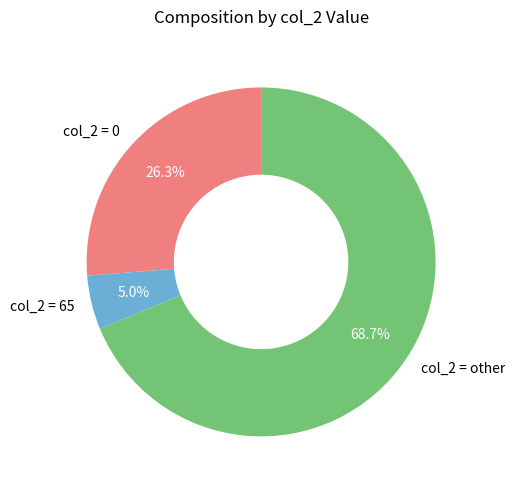

What is the largest slice in the pie chart?

col_2 = other